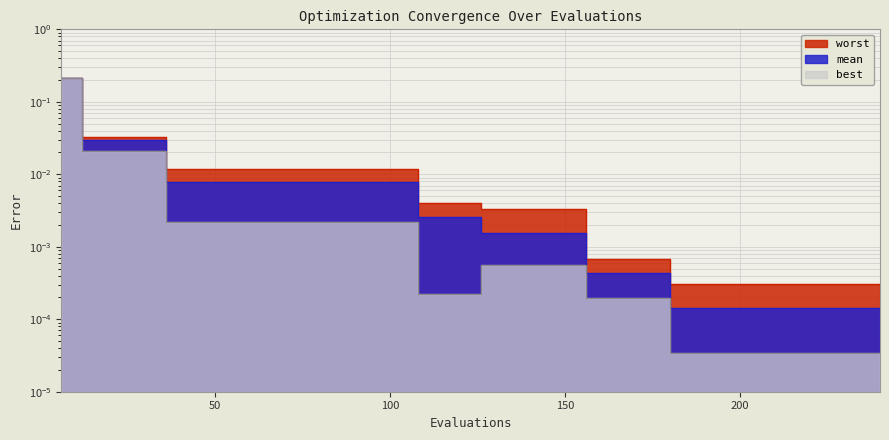

List the series in order of their peak value, lowest first.

best, mean, worst